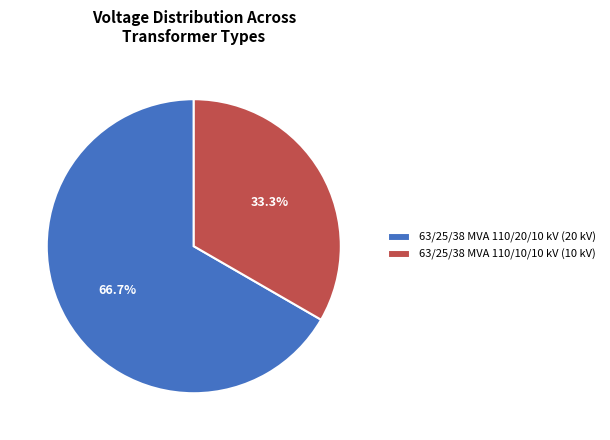

Which slice represents more than half of the pie?

63/25/38 MVA 110/20/10 kV